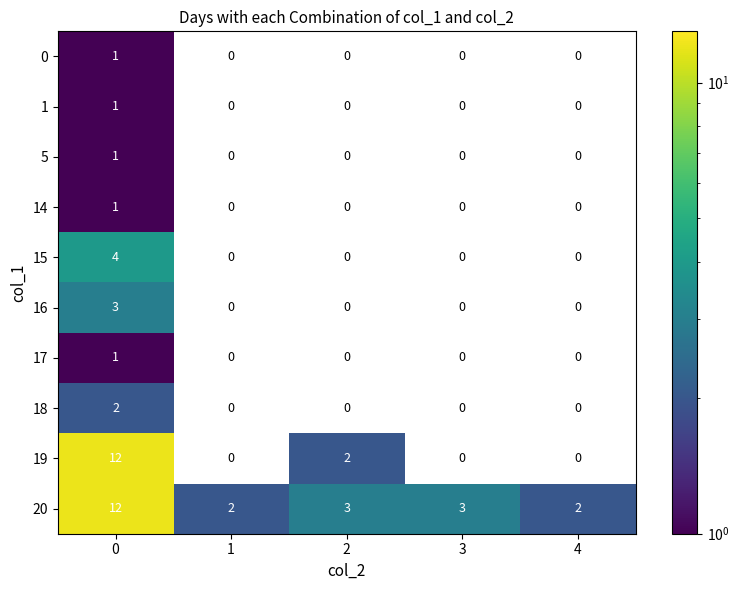

How many 5 values are between 0 and 1?

5